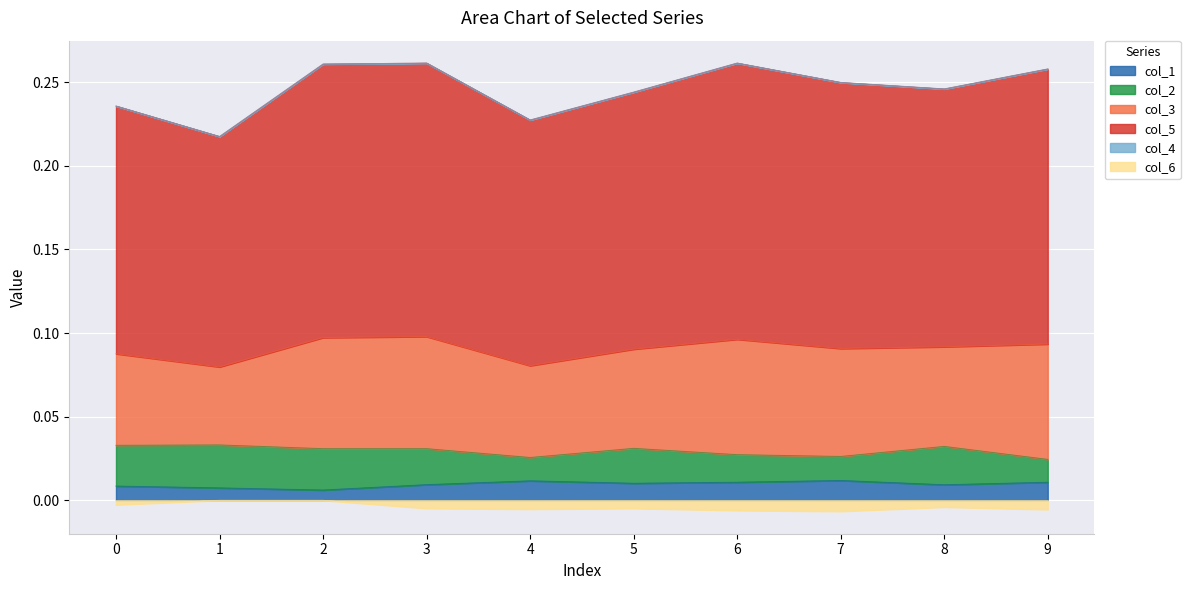

True or false: col_1 and col_6 intersect in this chart.

False